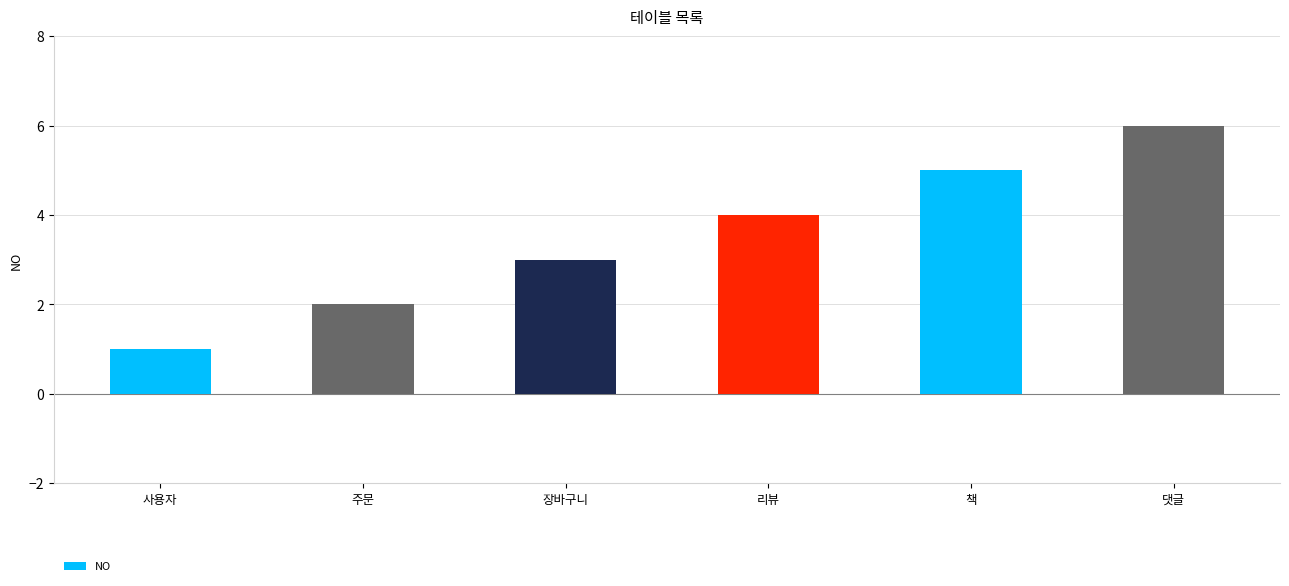

Rank the categories by value from highest to lowest.

댓글, 책, 리뷰, 장바구니, 주문, 사용자